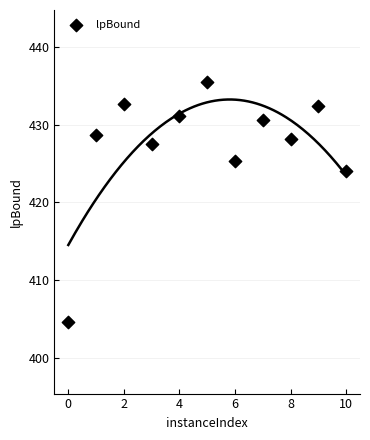

What Y value in the scatter plot is closest to 420?

424.0